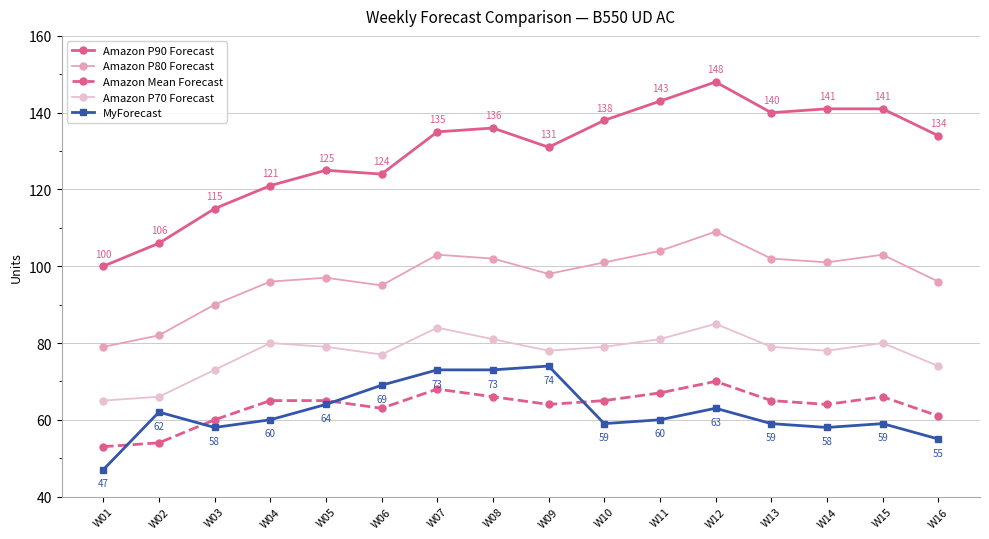

What is the difference between the Amazon P90 Forecast values at W07 and W09?

4